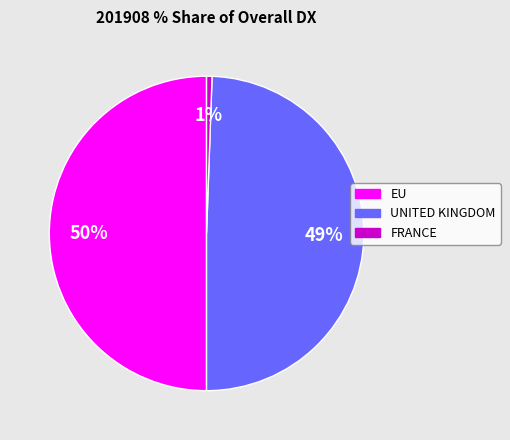

What is the ratio of the value at EU to the value at UNITED KINGDOM?

1.0